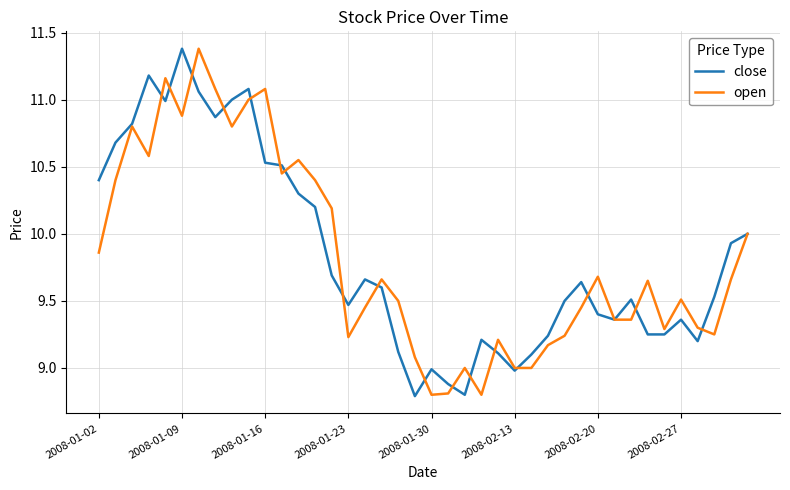

What is the lowest value of the open series?

8.8